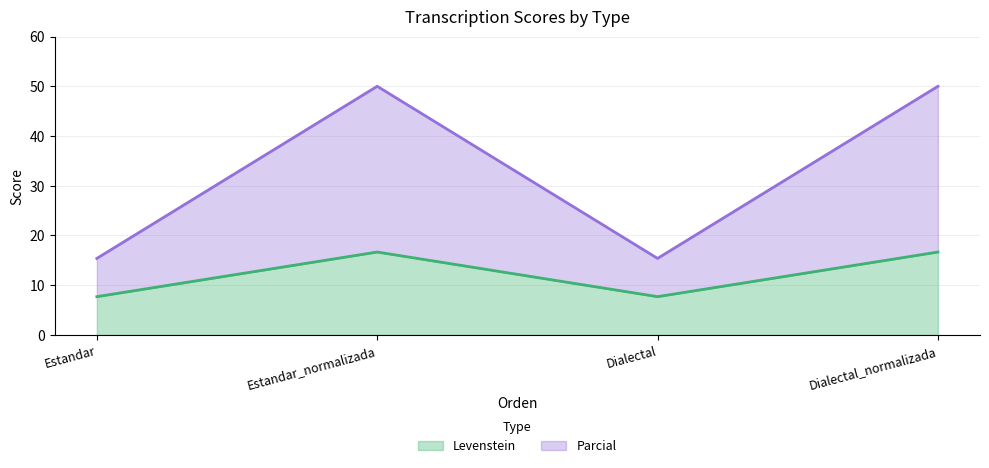

True or false: Parcial and Levenstein cross at least once.

False